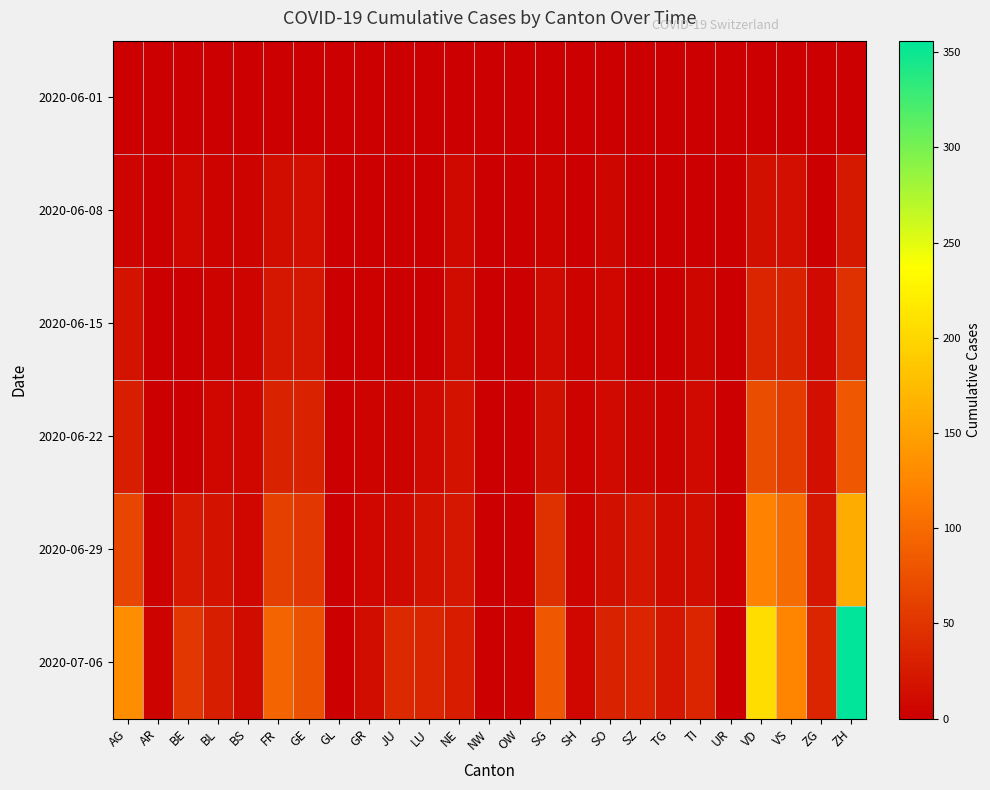

What is the maximum value shown in the chart?

356